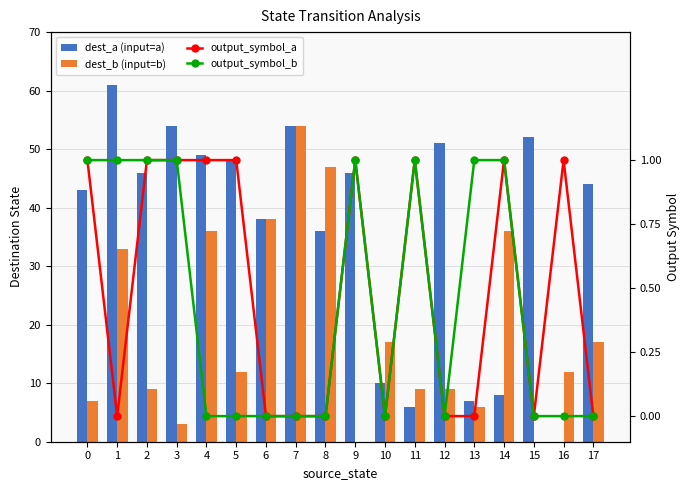

Rank the series at 12 from highest to lowest value.

dest_a (input=a), dest_b (input=b), output_symbol_a, output_symbol_b